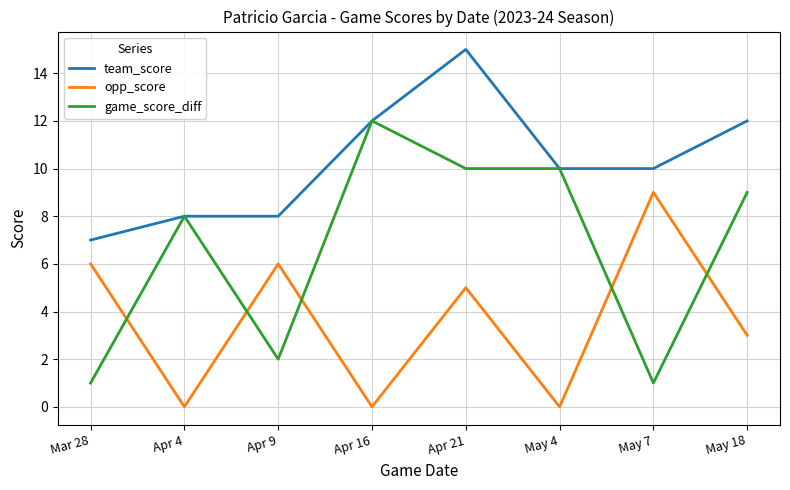

True or false: game_score_diff has a value of 2 at May 7.

False